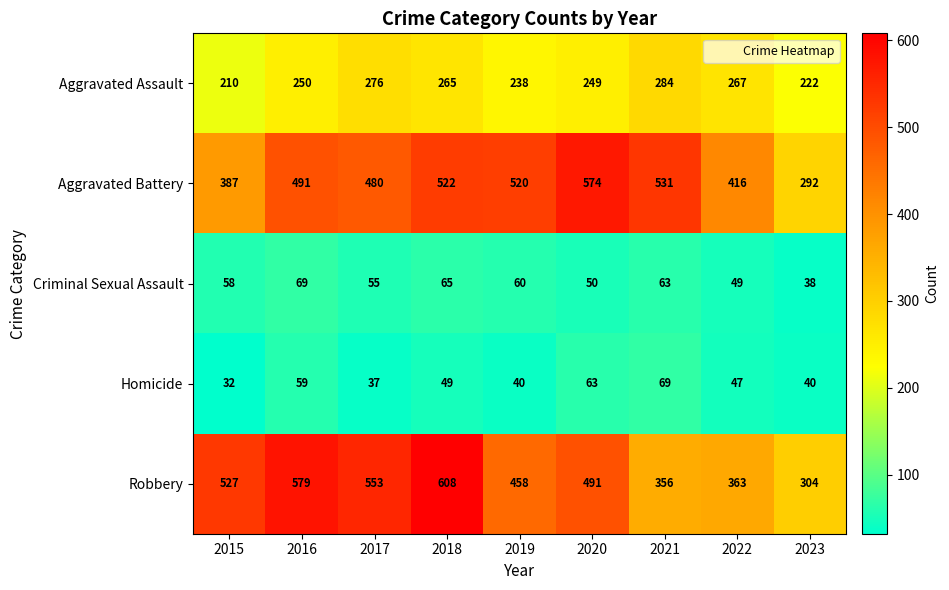

Rank the series at 2018 from highest to lowest value.

Robbery, Aggravated Battery, Aggravated Assault, Criminal Sexual Assault, Homicide